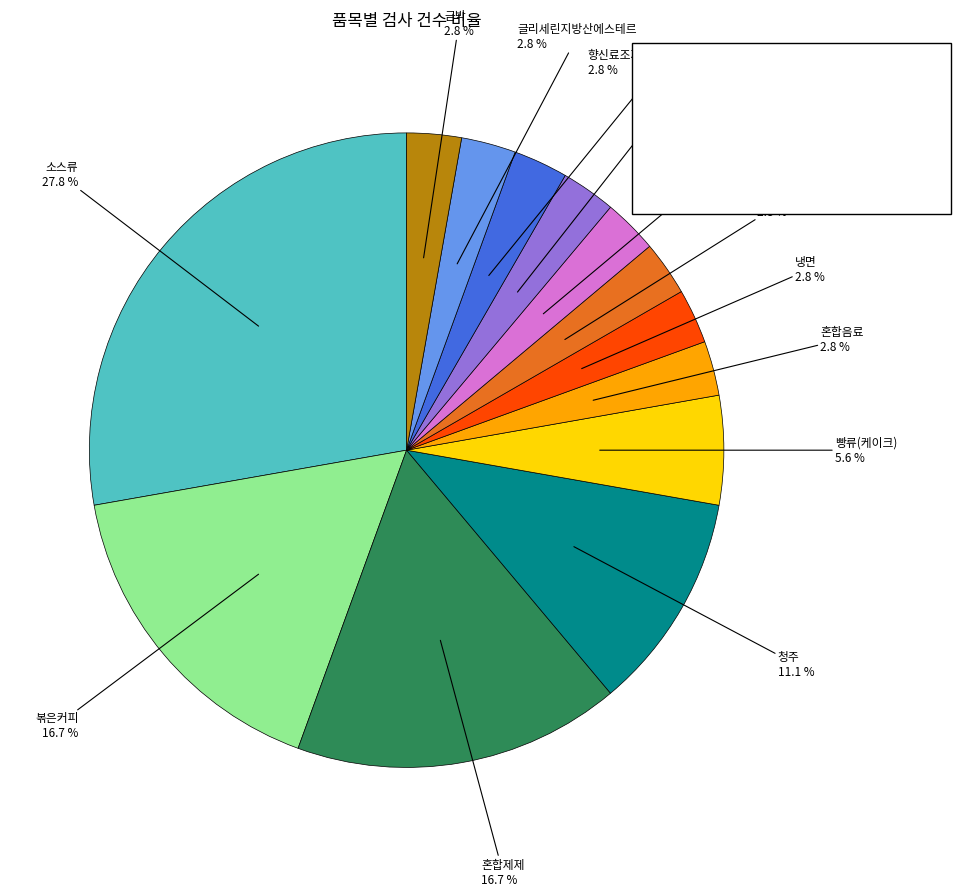

To the nearest percent, what is the difference between the largest and smallest slice percentages?

25%